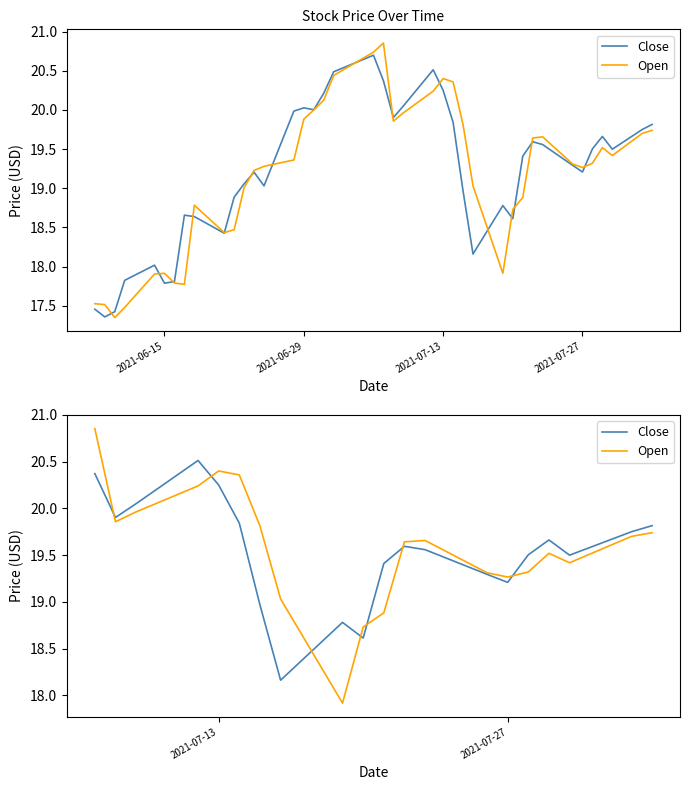

How many interior local valleys does the Open series have?

4